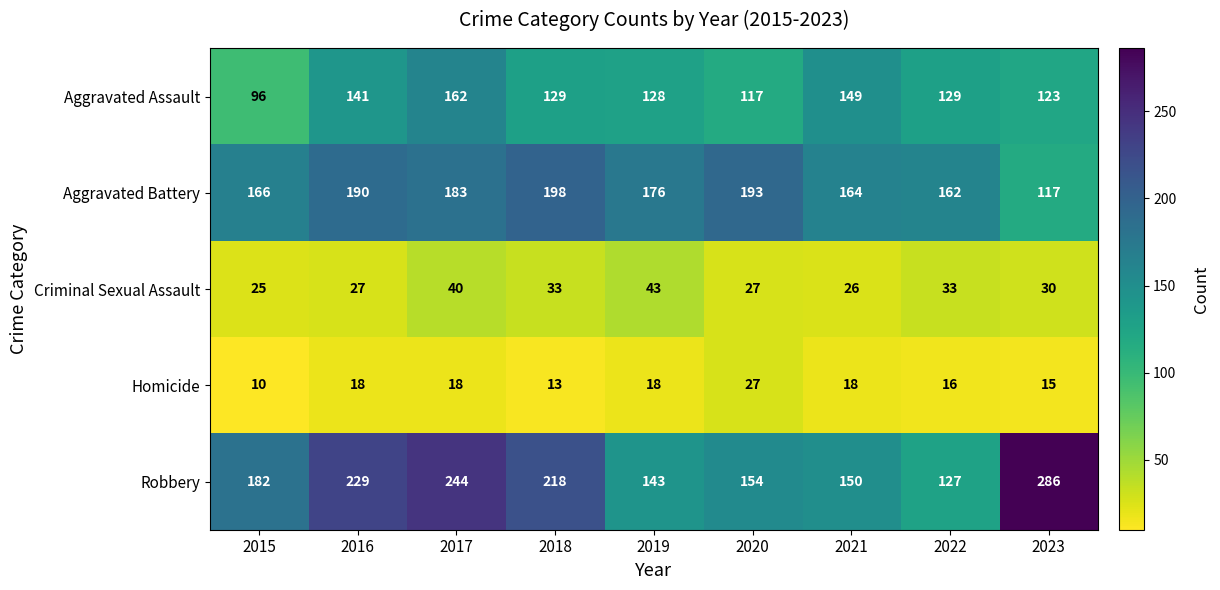

How many distinct data groups are displayed?

5